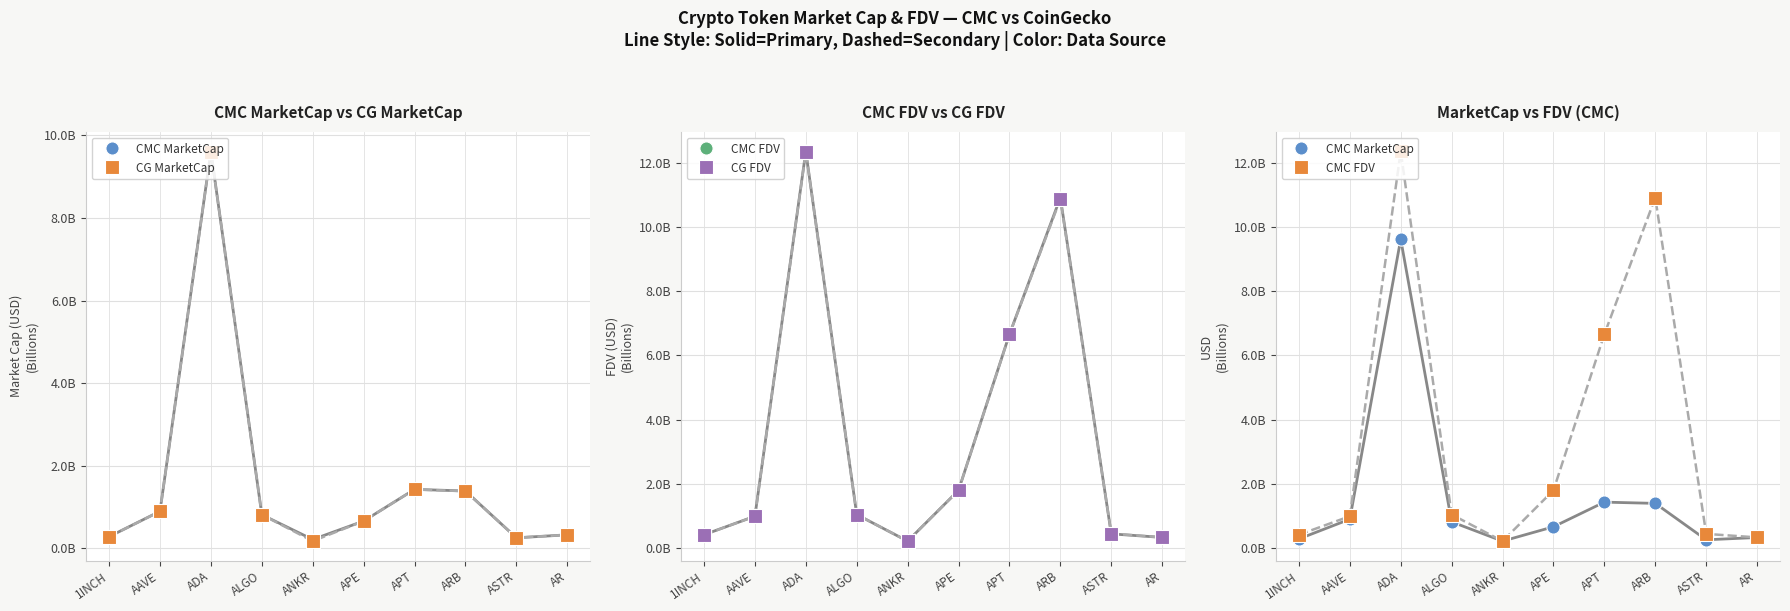

At how many categories does at least one series exceed 5?

3